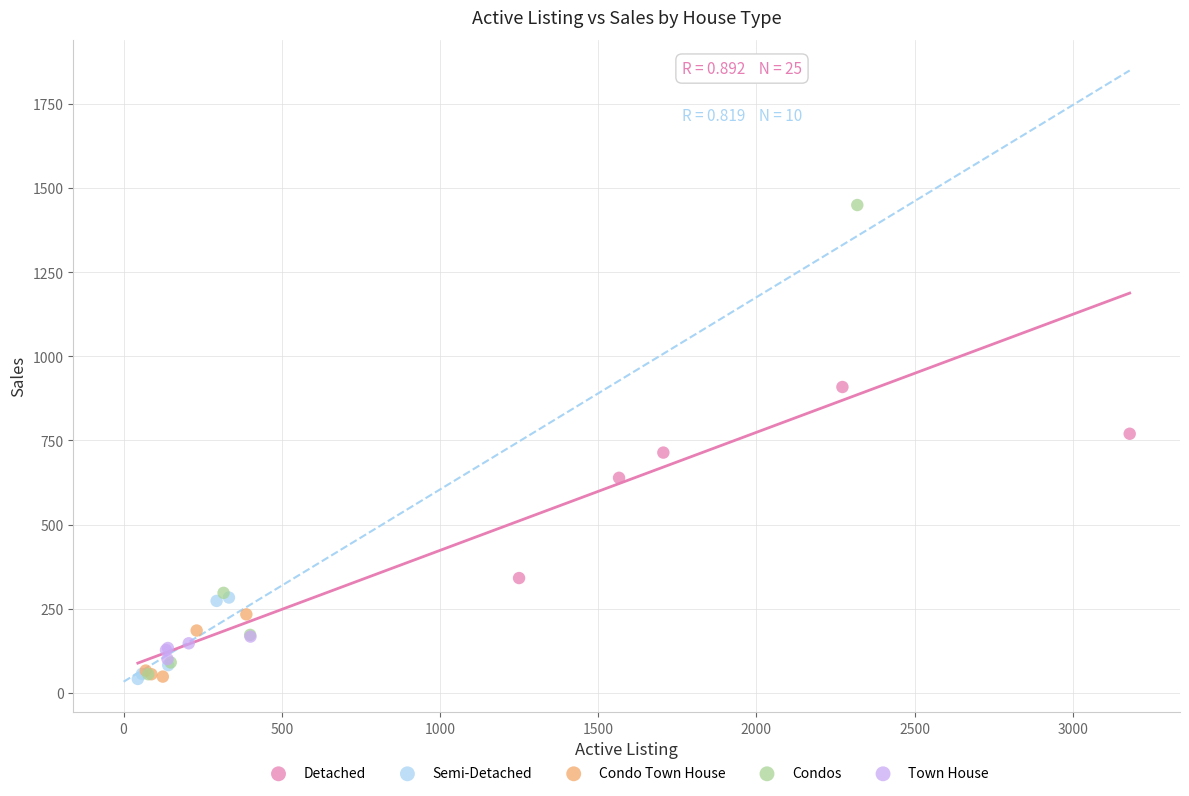

Which series reaches the maximum Y coordinate?

Condos